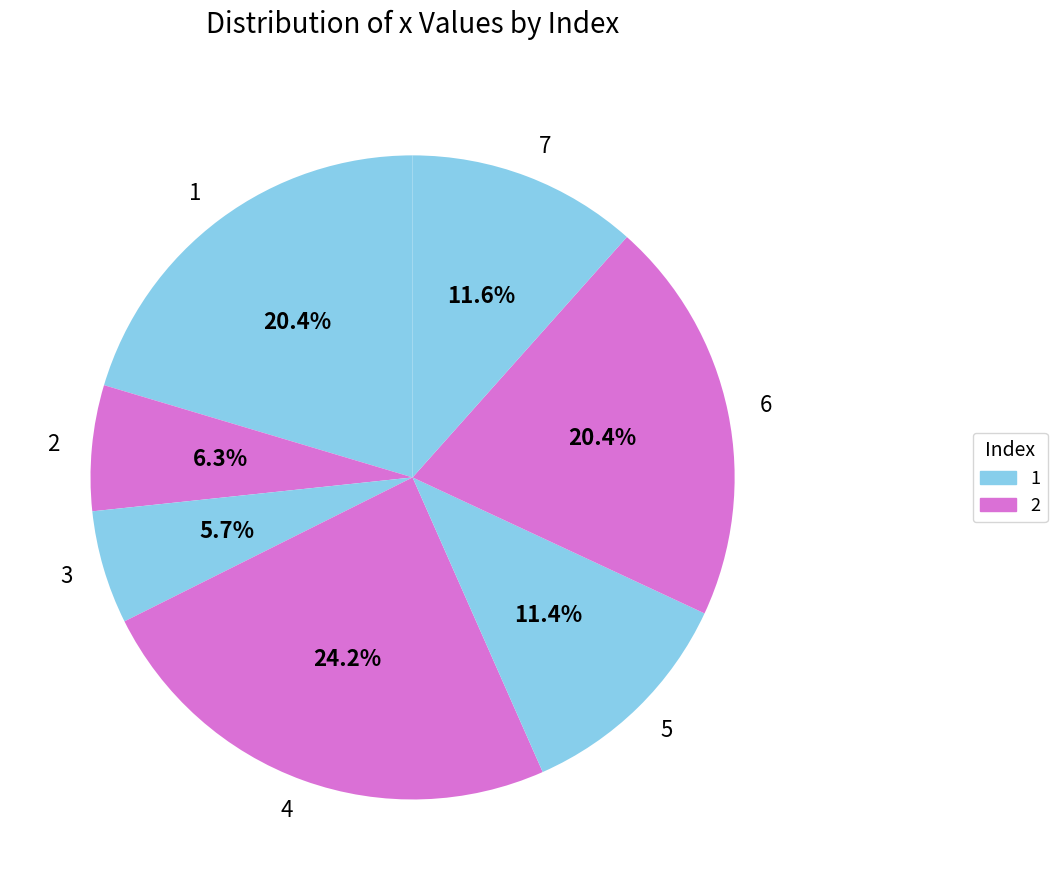

To the nearest percent, what is the average slice percentage?

14%